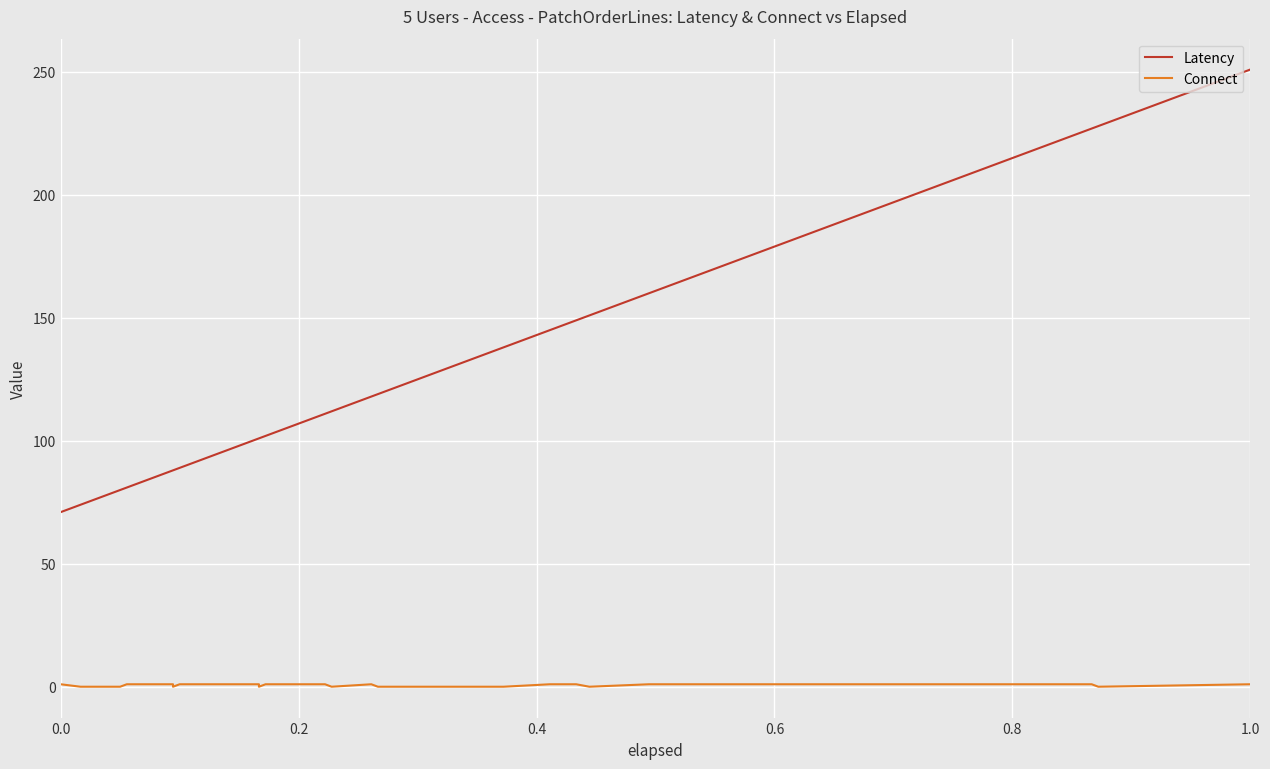

At which category does the chart reach its peak across all series?

1.0